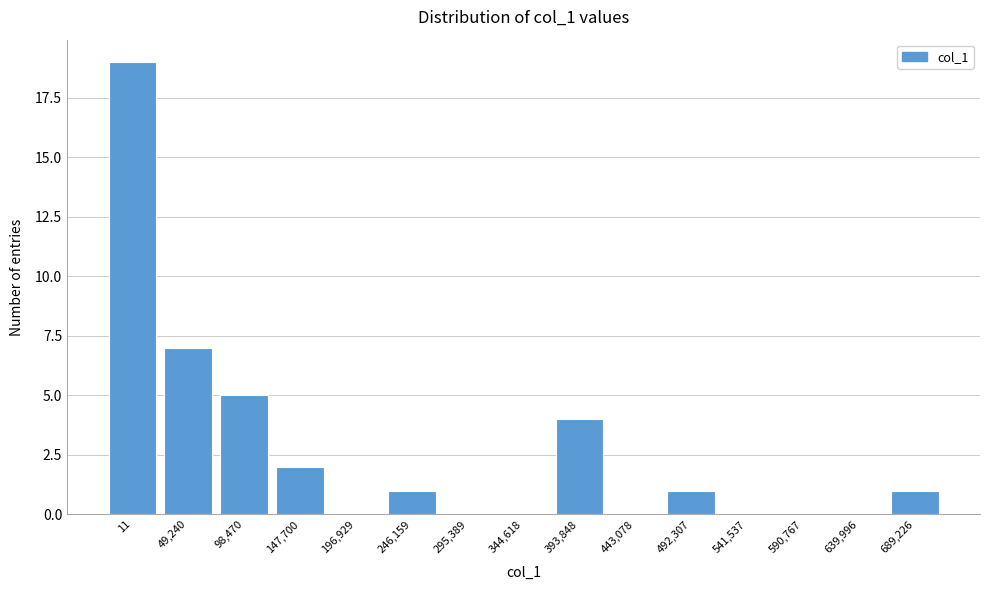

Reading left to right, list all the values displayed in this chart.

11=19	49,240=7	98,470=5	147,700=2	196,929=0	246,159=1	295,389=0	344,618=0	393,848=4	443,078=0	492,307=1	541,537=0	590,767=0	639,996=0	689,226=1